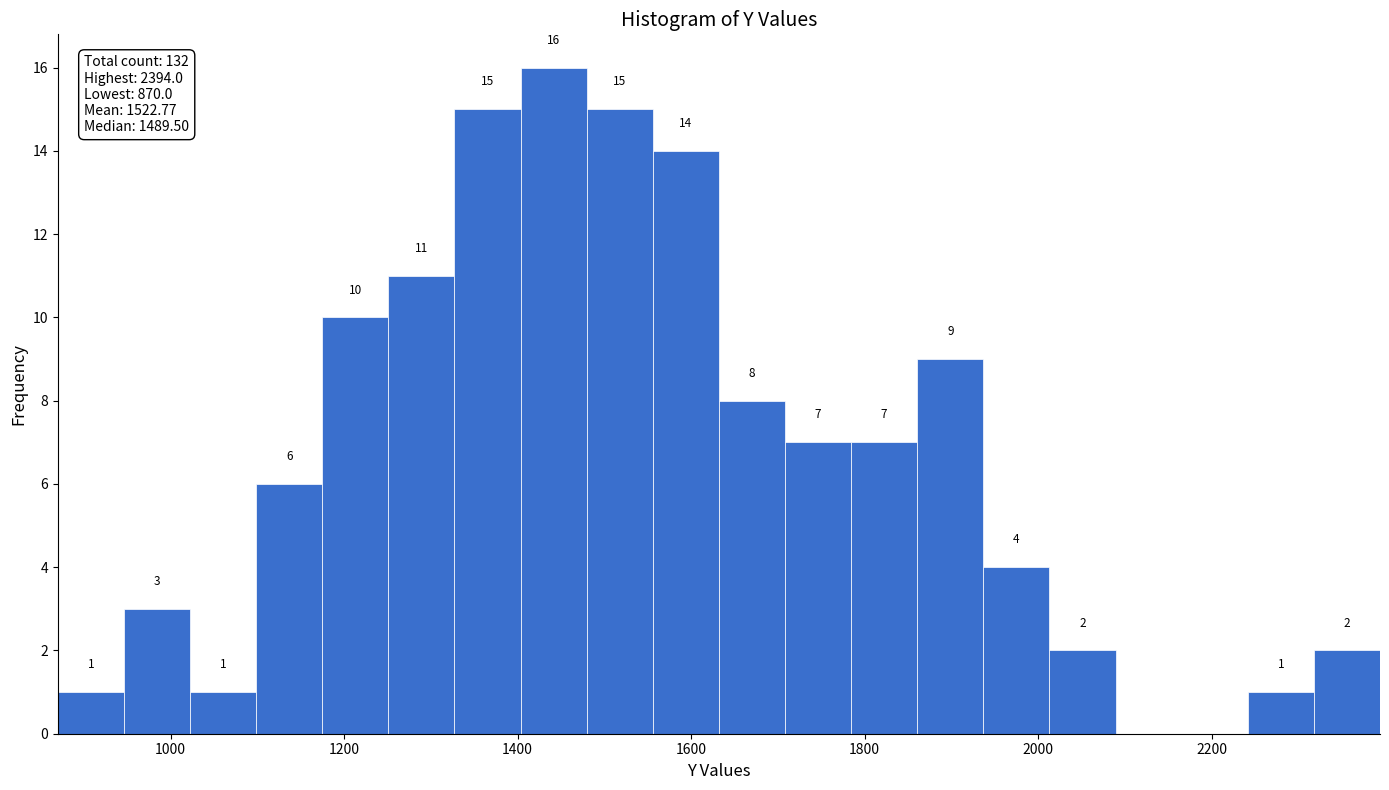

Read against the x-axis, roughly where is the centre of the tallest bar?

1440